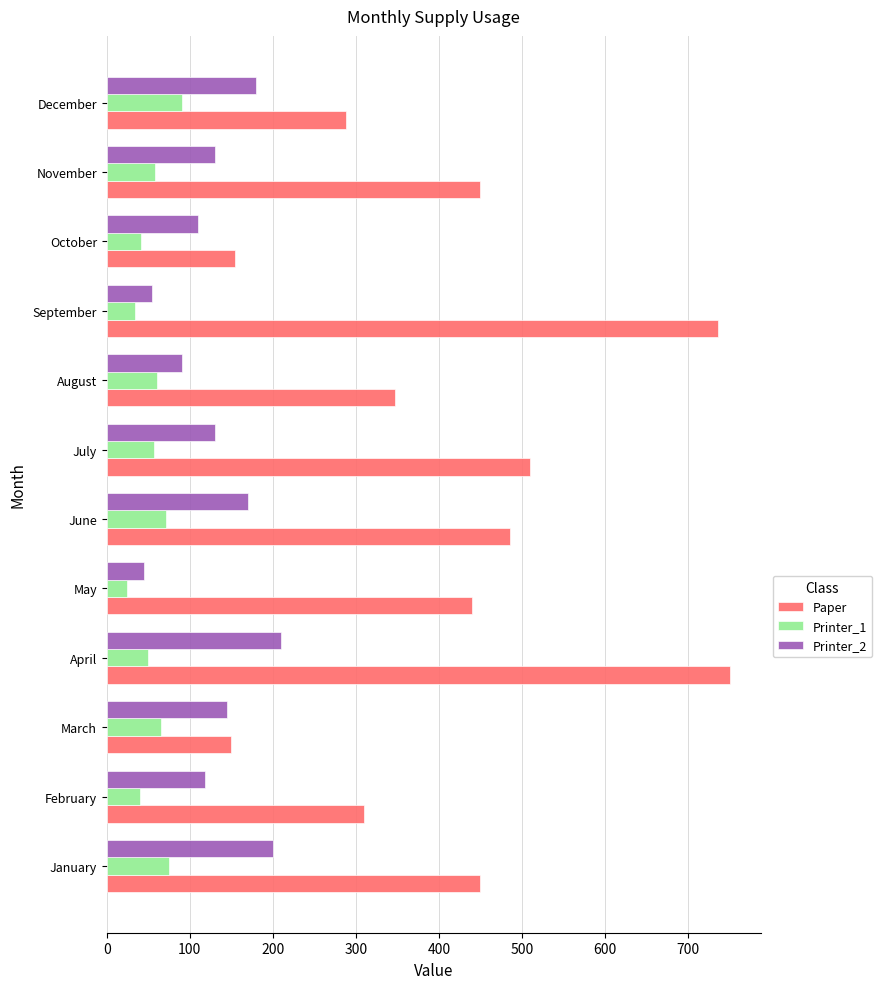

Which series has the largest range (max minus min)?

Paper